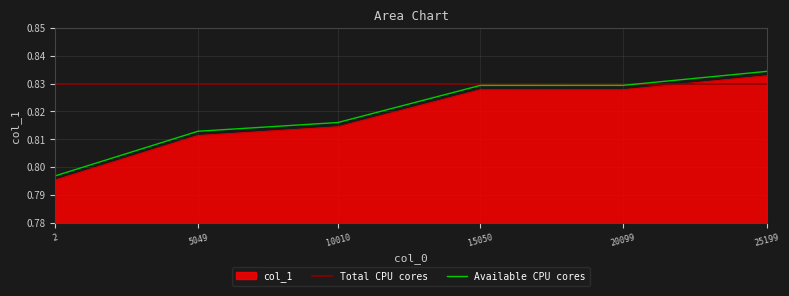

Rank the categories by value from highest to lowest.

25199, 20099, 15050, 10010, 5049, 2